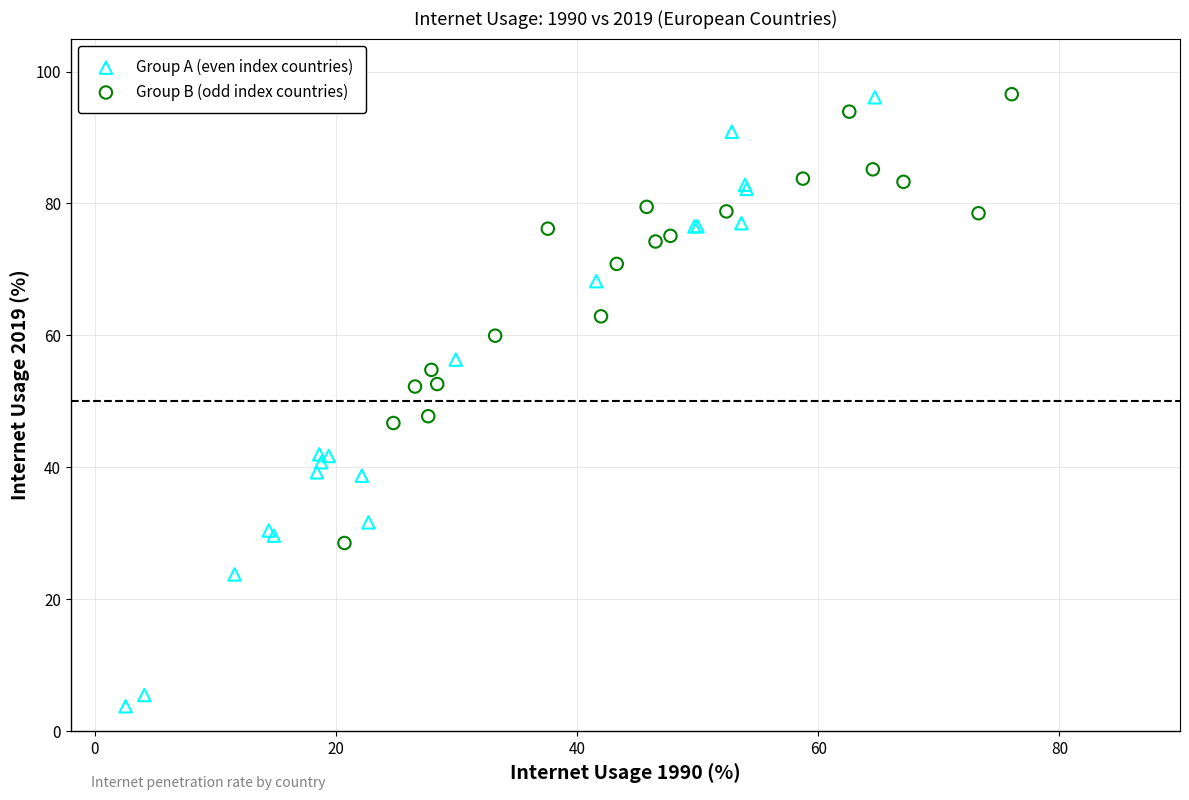

Which series has the largest Y range (max minus min)?

Group A (even index countries)